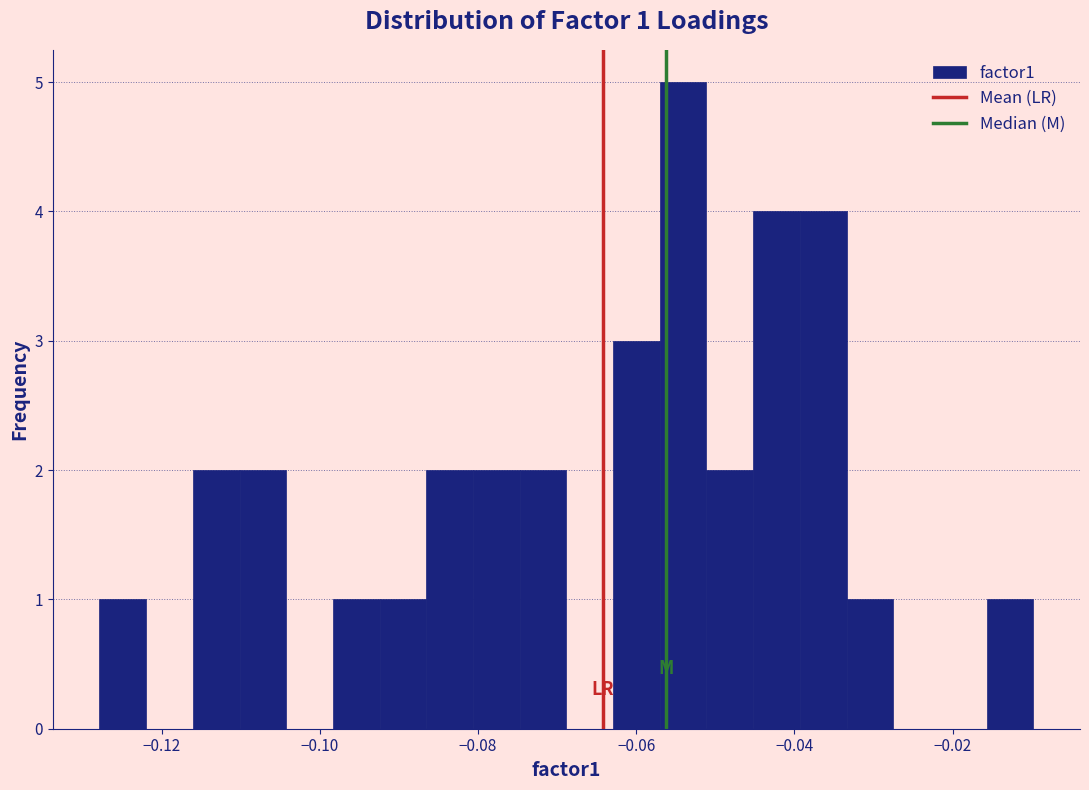

Read against the x-axis, roughly where is the centre of the tallest bar?

-0.054